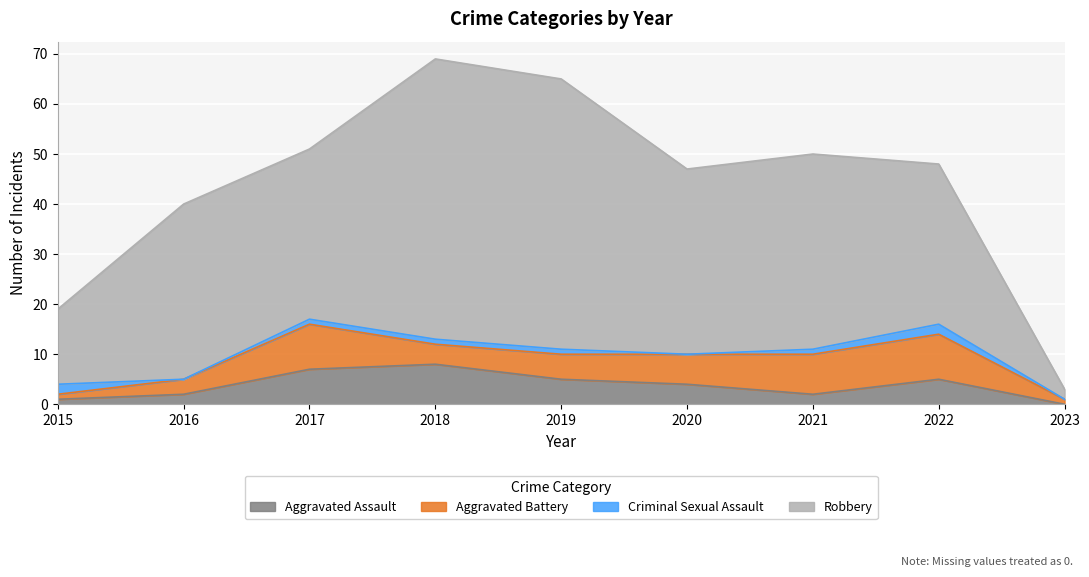

At which category does Robbery reach its first local valley?

2017